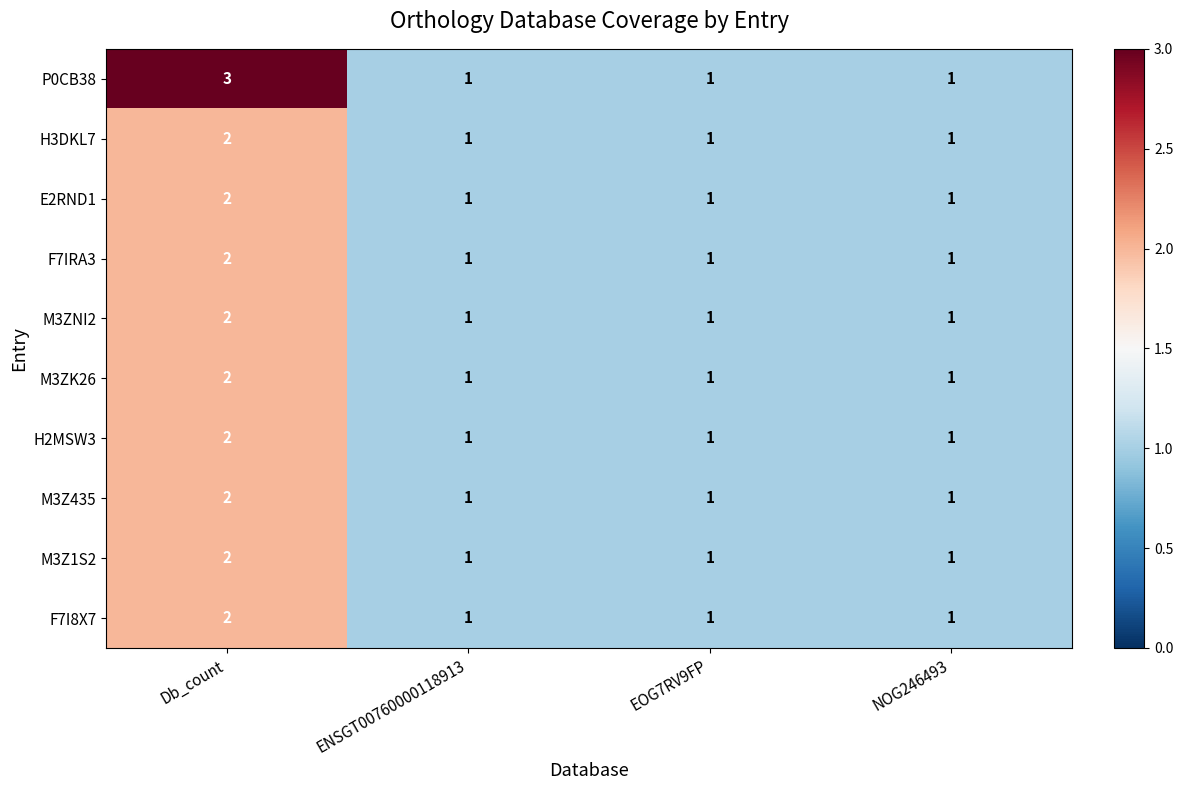

Count the number of categories in the chart.

4